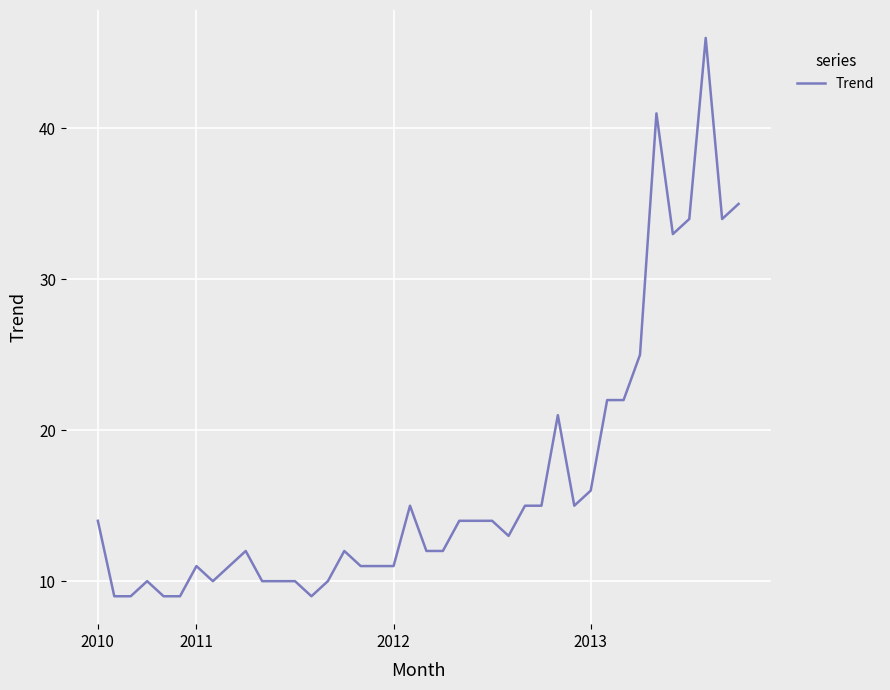

What is the greatest value displayed?

46